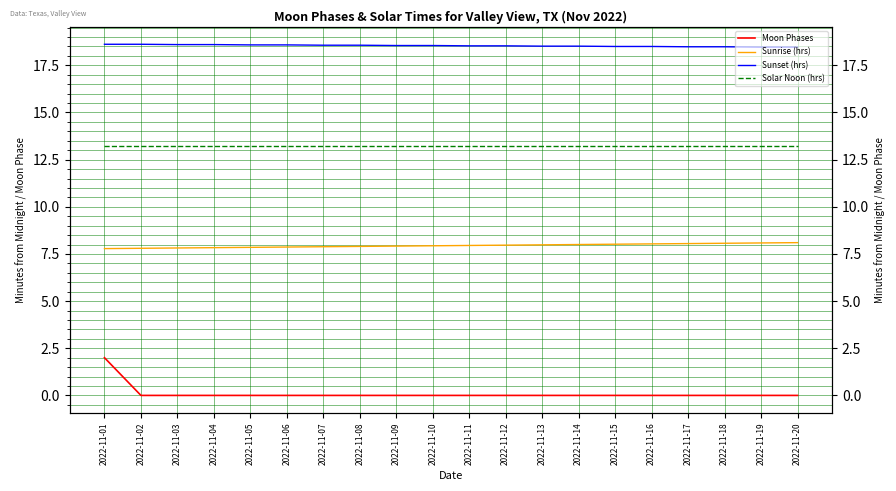

Where is Sunrise (hrs) nearest to the value 7?

2022-11-01